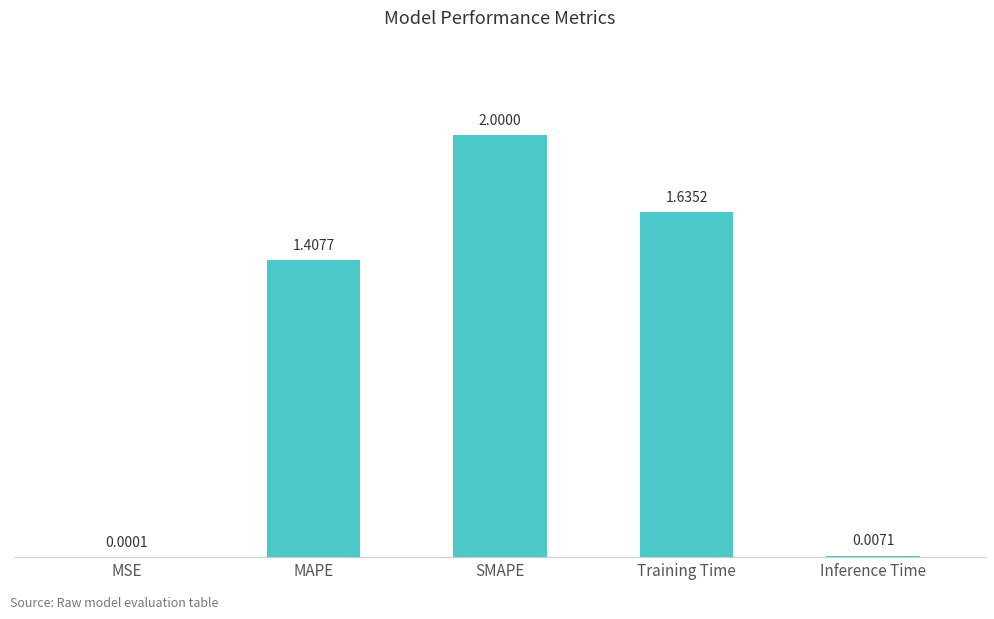

Is it true that the value at SMAPE is 1.2?

False